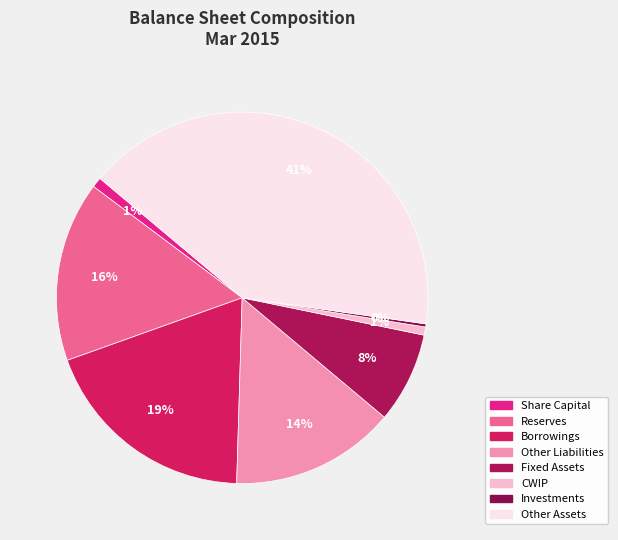

What is the change in value from Borrowings to Investments?

-212